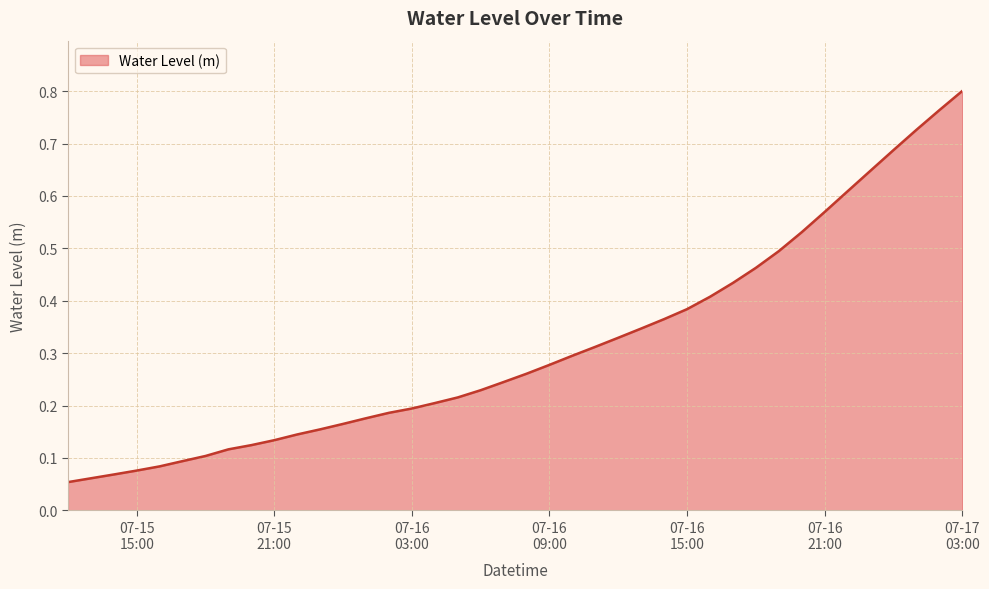

Which category has the lowest value across all series?

2024-07-15 12:00:00